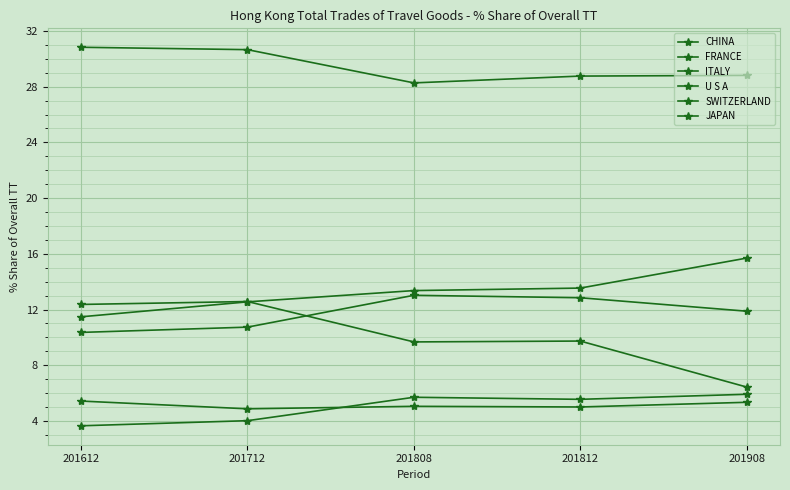

At which category is the sum across all series the highest?

201812